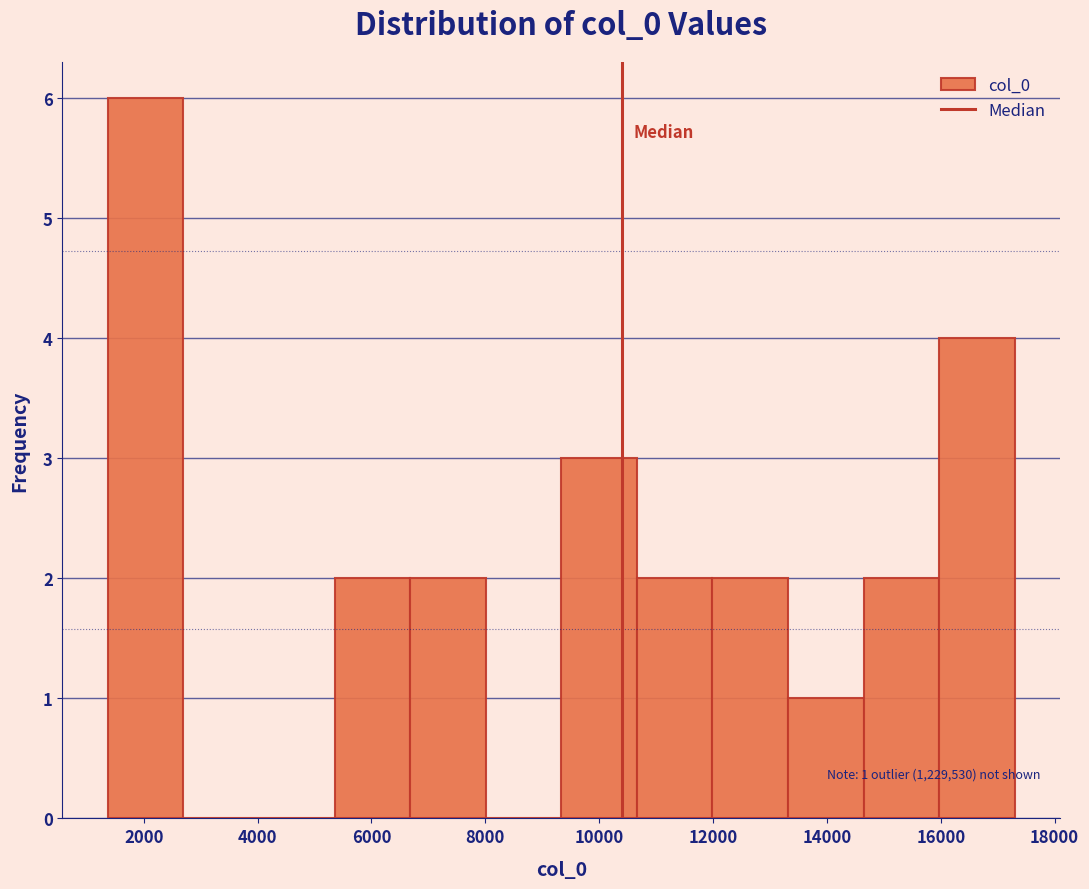

Over which range of the x-axis is the bar tallest?

1400 to 2600